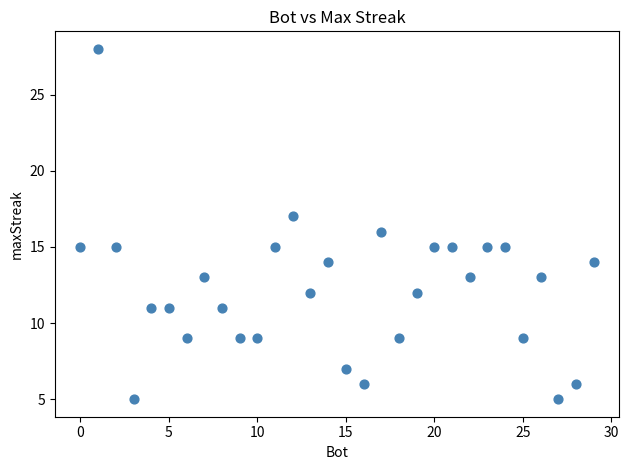

What is the range of X values (max minus min)?

29